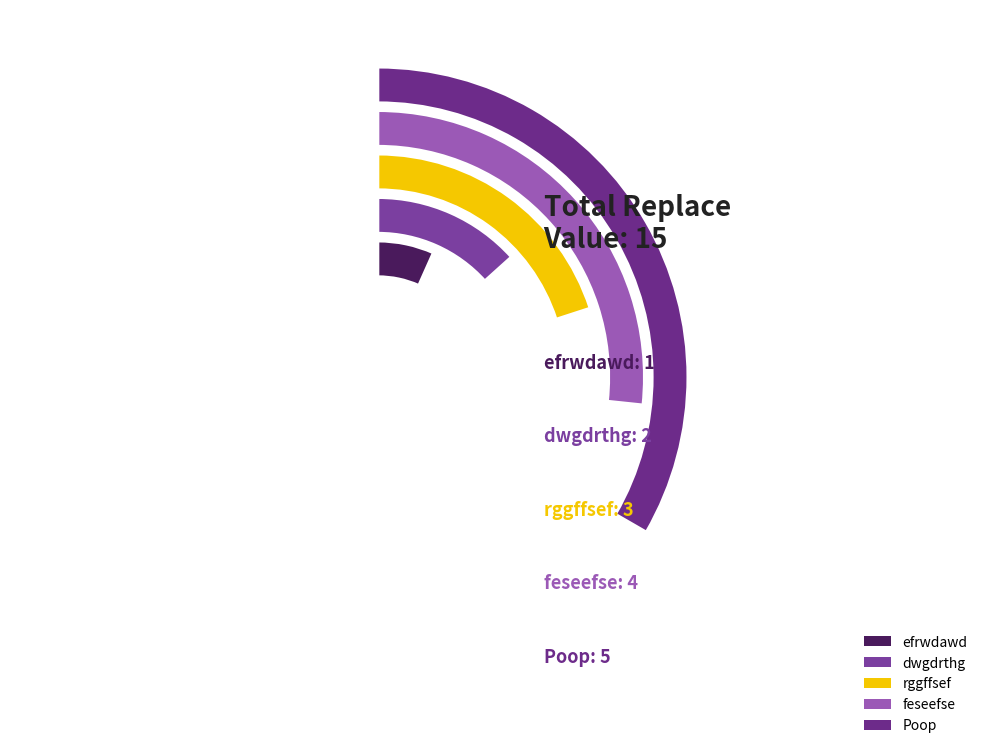

What percentage is the Poop slice, to the nearest percent?

33%